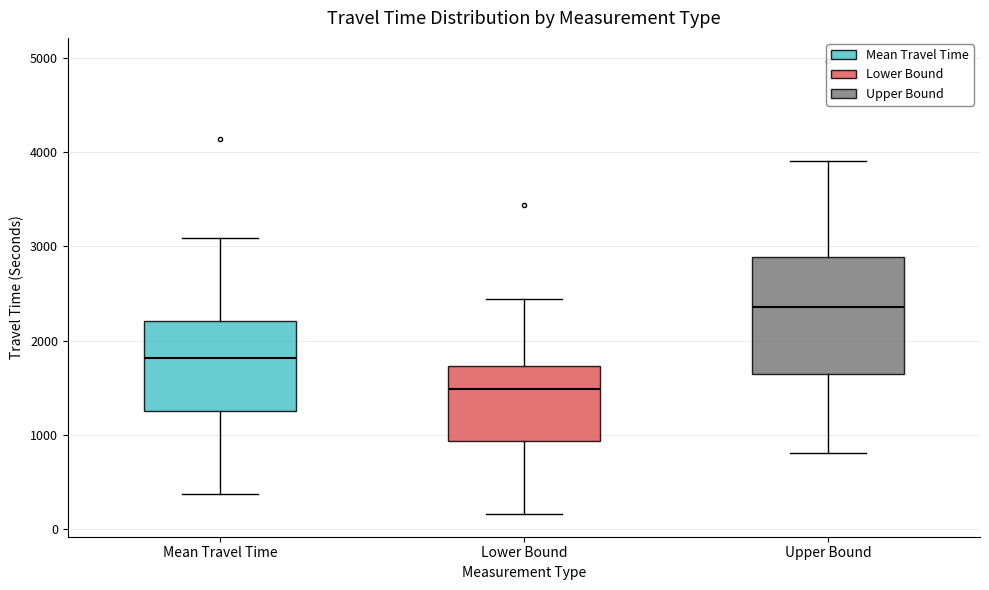

Reading left to right, transcribe this box plot: for each box, give where its median line is, the range the box spans, and where its two whiskers end, as read against the y-axis. The values are not printed on the chart, so give them approximately, as read against the axis.

Mean Travel Time: median 1800, box 1300 to 2200, whiskers 400 to 3100
Lower Bound: median 1500, box 900 to 1700, whiskers 200 to 2400
Upper Bound: median 2400, box 1600 to 2900, whiskers 800 to 3900